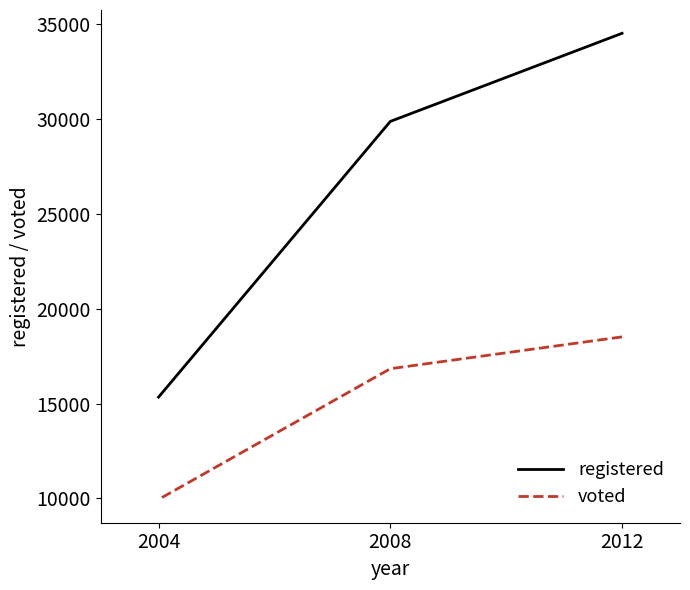

Which series has the largest range (max minus min)?

registered